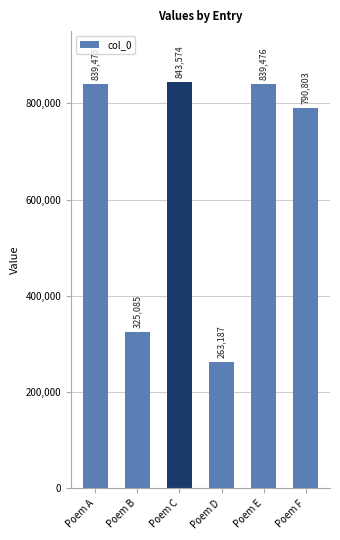

What is the greatest value displayed?

843574